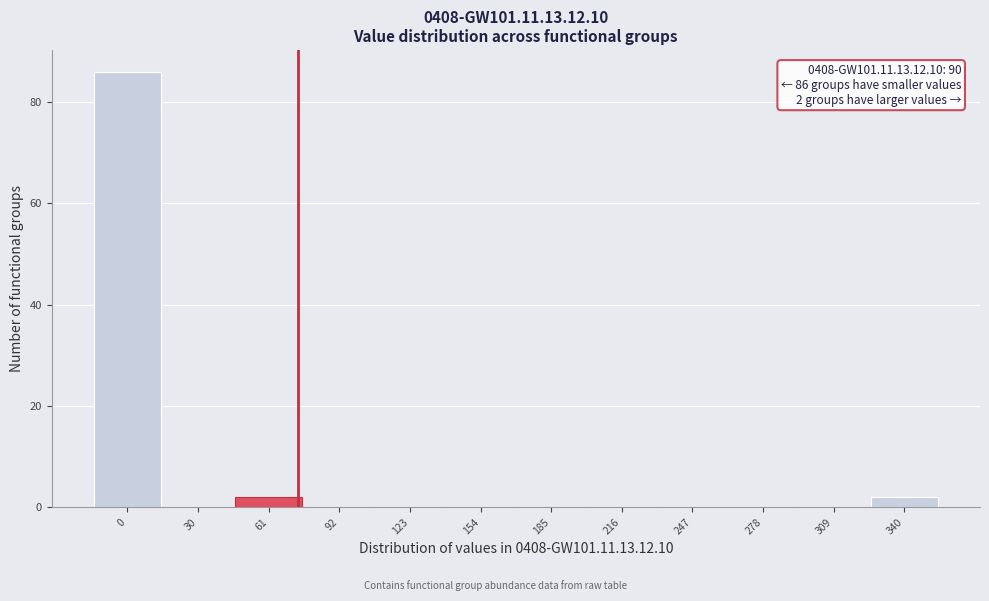

Reading left to right, transcribe all the data shown in this chart.

0=86	30=0	61=2	92=0	123=0	154=0	185=0	216=0	247=0	278=0	309=0	340=2